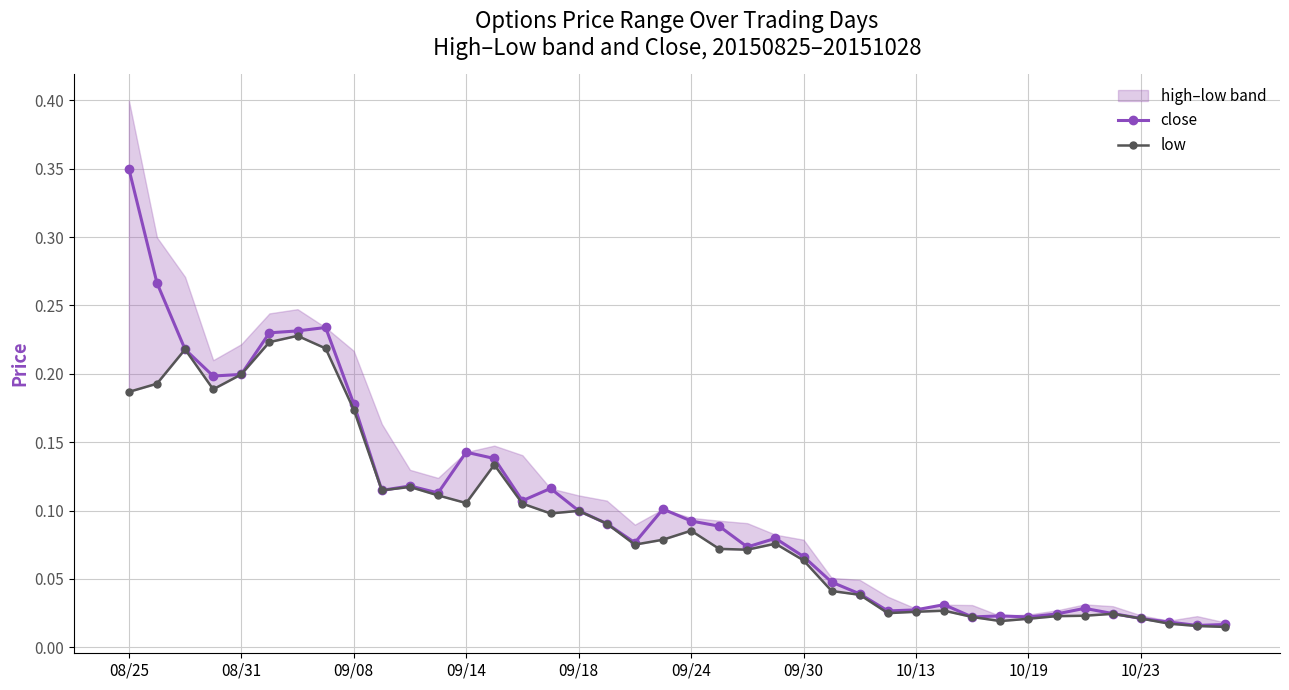

True or false: close has more than 1 interior local peaks.

True